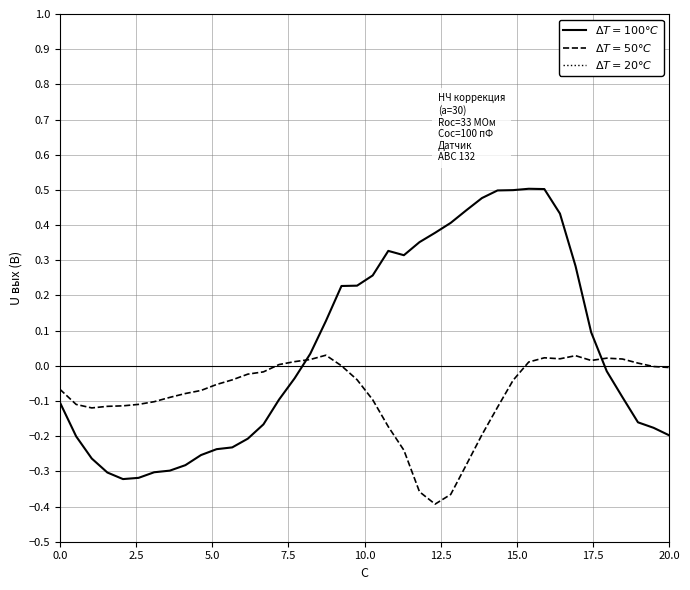

Which series has the largest total across all categories?

$\Delta T=100°C$